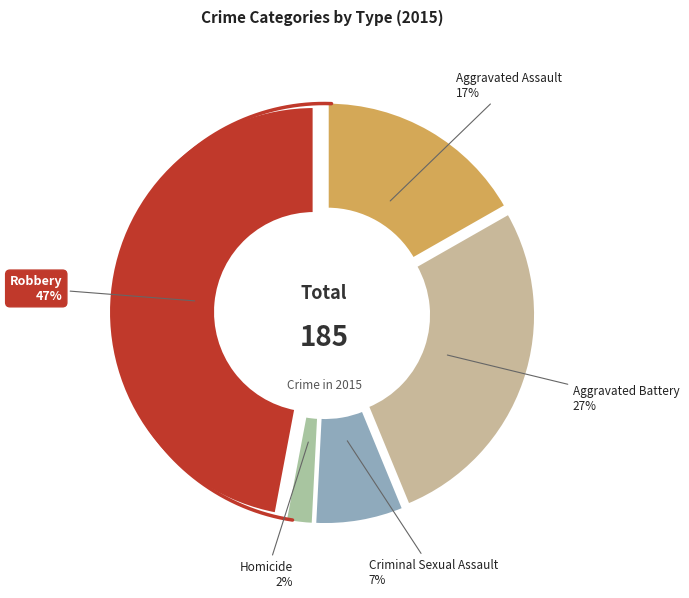

What percentage is the Aggravated Assault slice, to the nearest percent?

17%